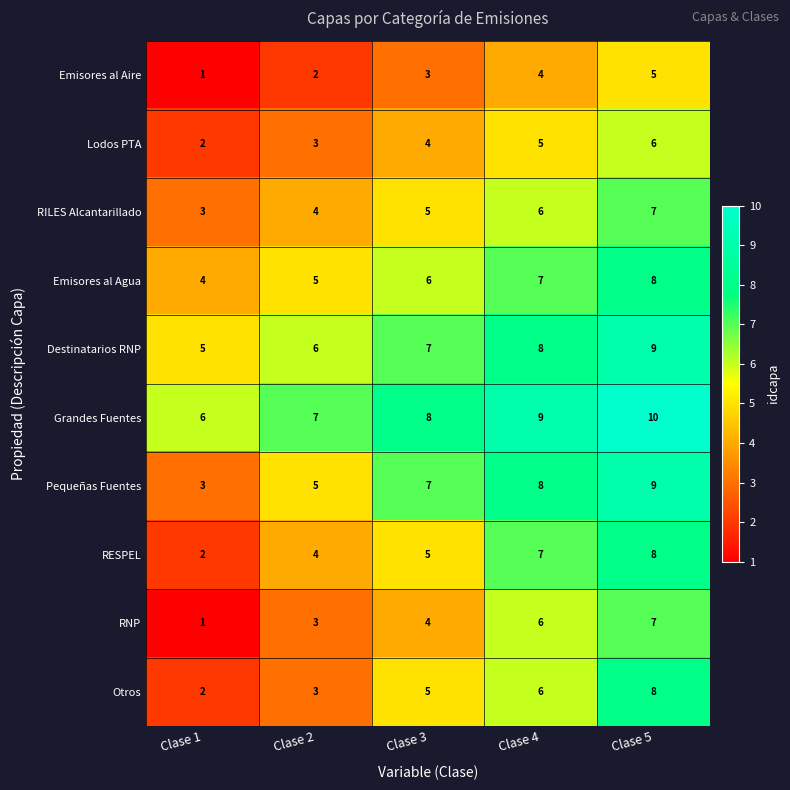

List the labels in order of Destinatarios RNP value, smallest first.

Clase 1, Clase 2, Clase 3, Clase 4, Clase 5